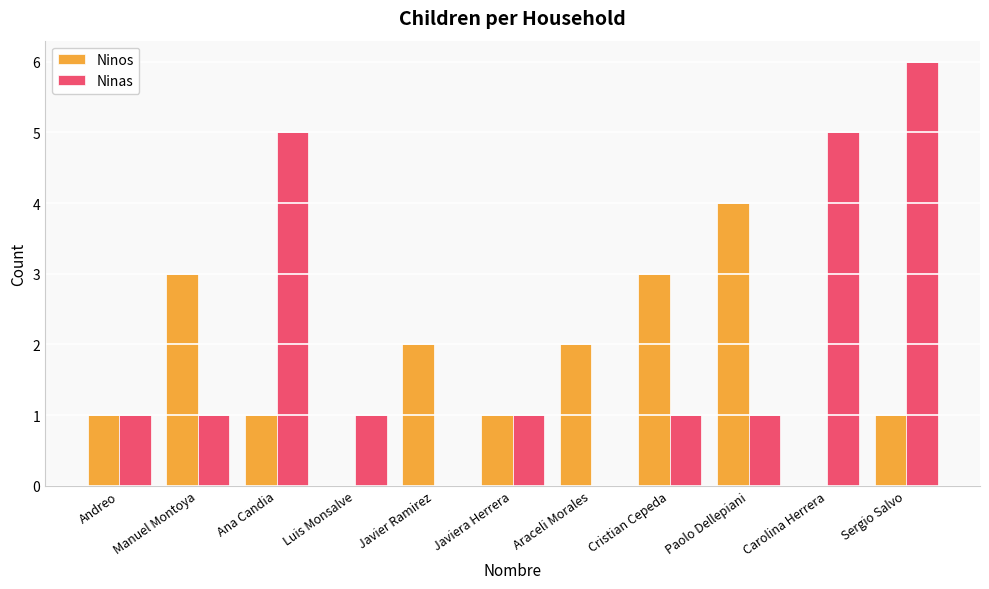

Read the Ninas value at Ana Candia.

5